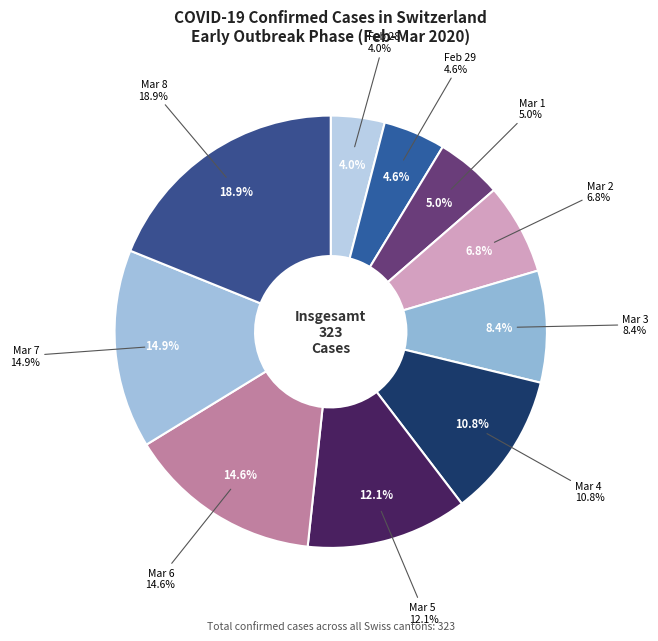

To the nearest percent, what is the average slice percentage?

10%